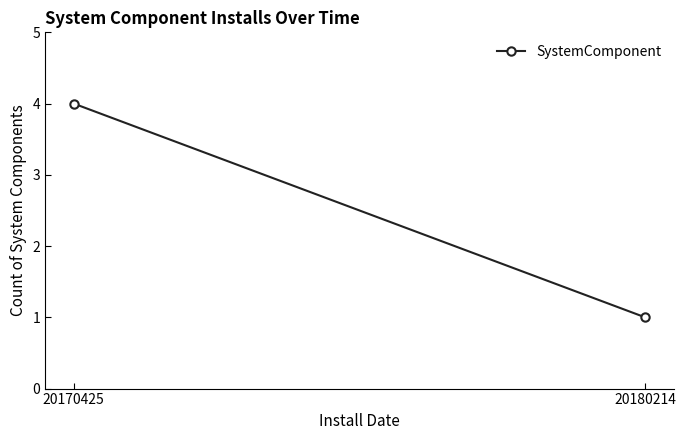

Does the chart have visible grid lines?

No